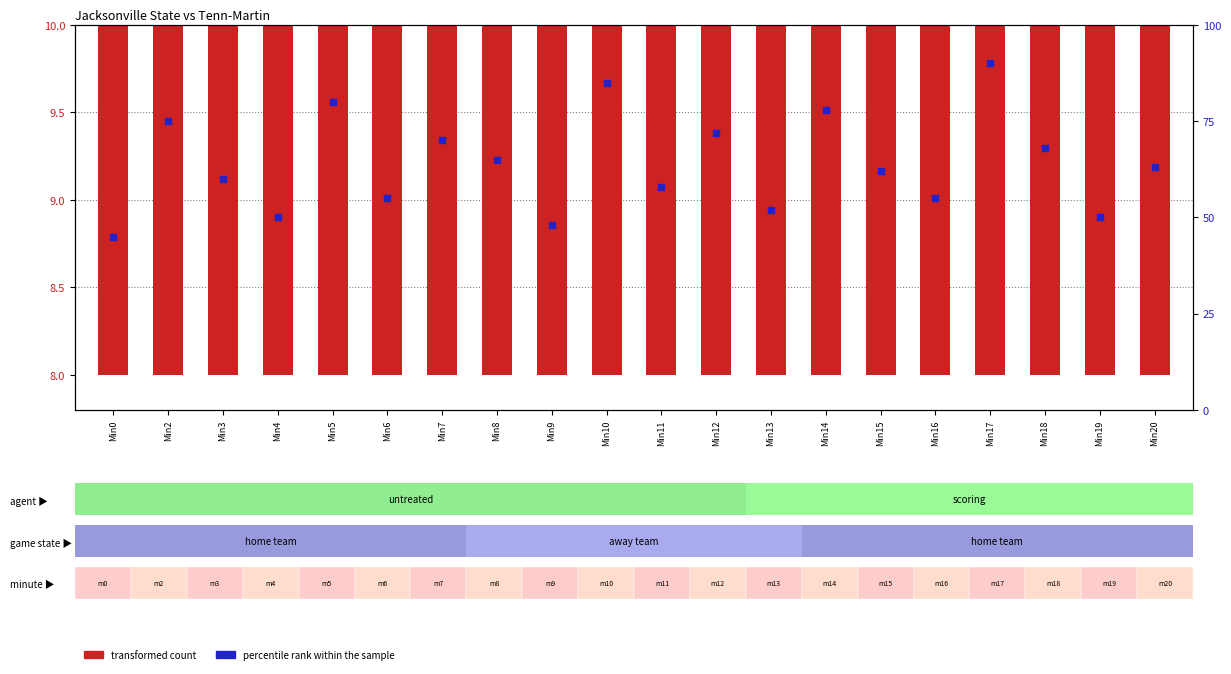

Which series contains the highest Y value?

percentile rank within the sample